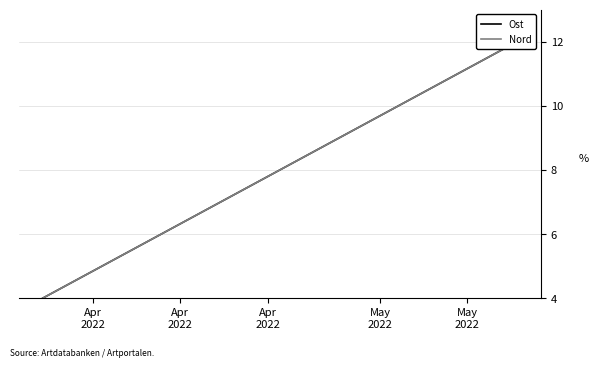

At Apr
2022, list the series in order from largest to smallest.

Ost, Nord